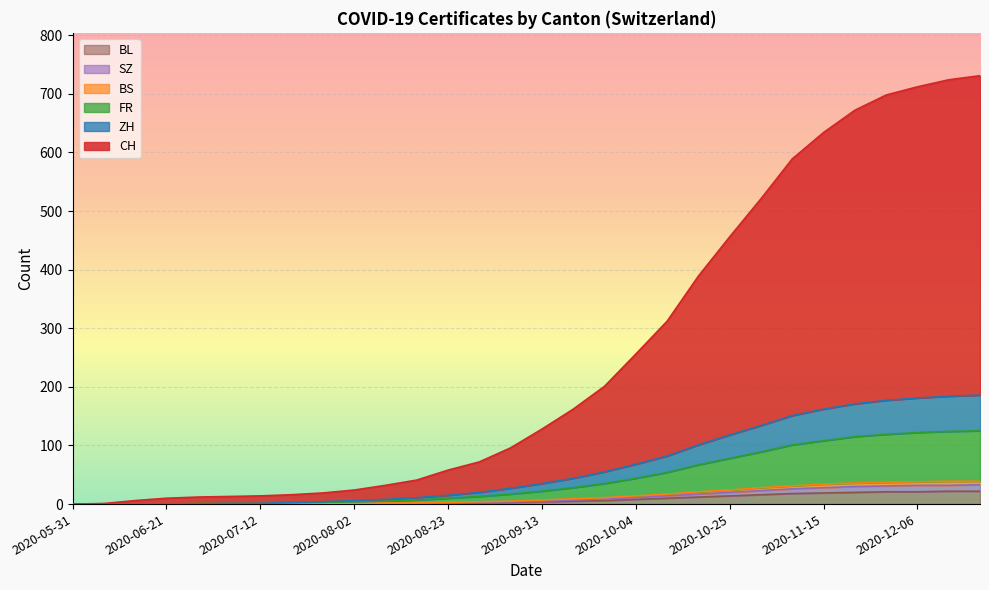

What is the difference between the maximum and minimum values in the BL series?

22